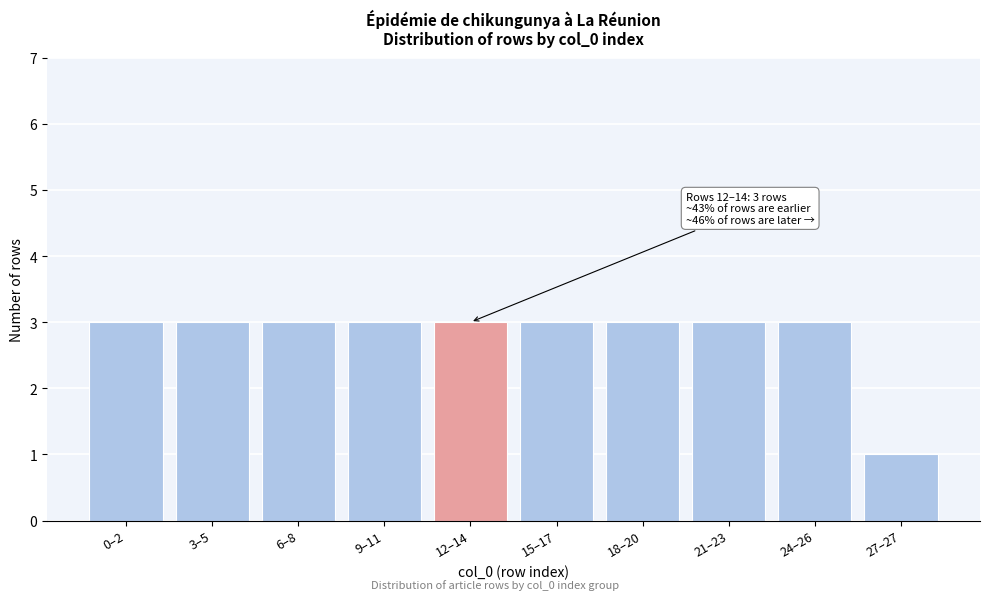

Reading left to right, what are all the values shown in this chart?

0–2=3	3–5=3	6–8=3	9–11=3	12–14=3	15–17=3	18–20=3	21–23=3	24–26=3	27–27=1